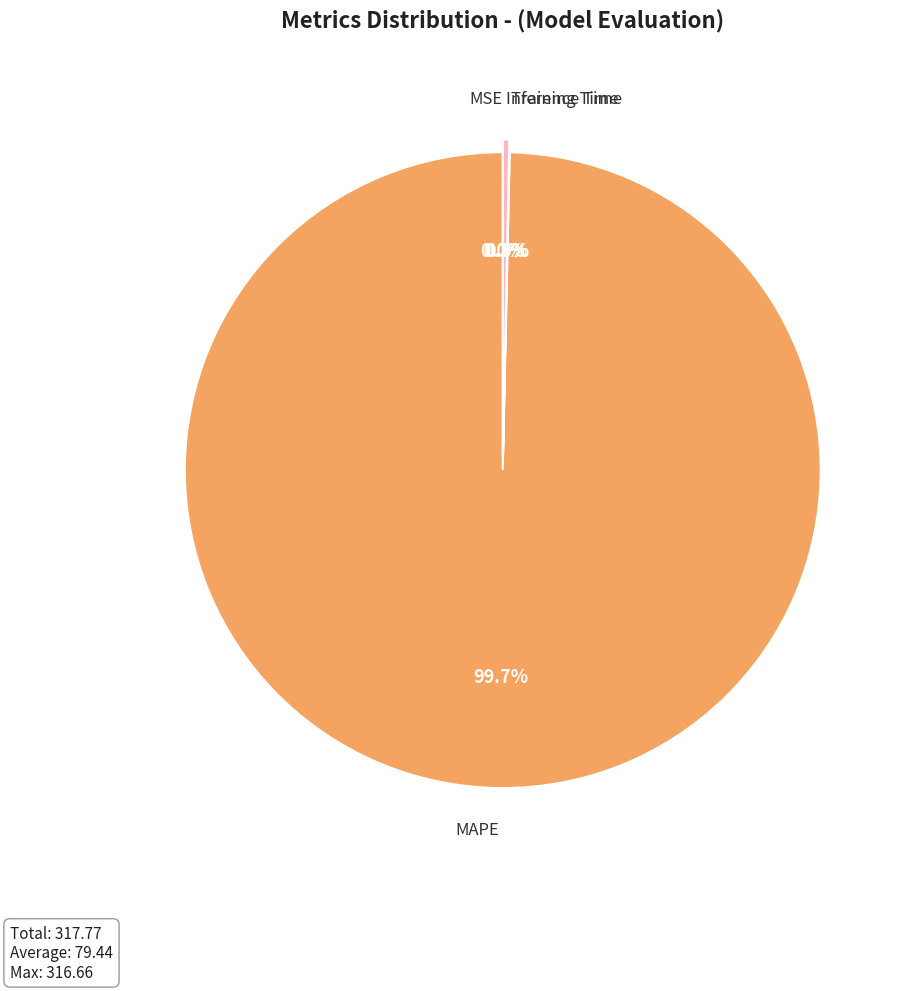

How many segments does this pie chart have?

4